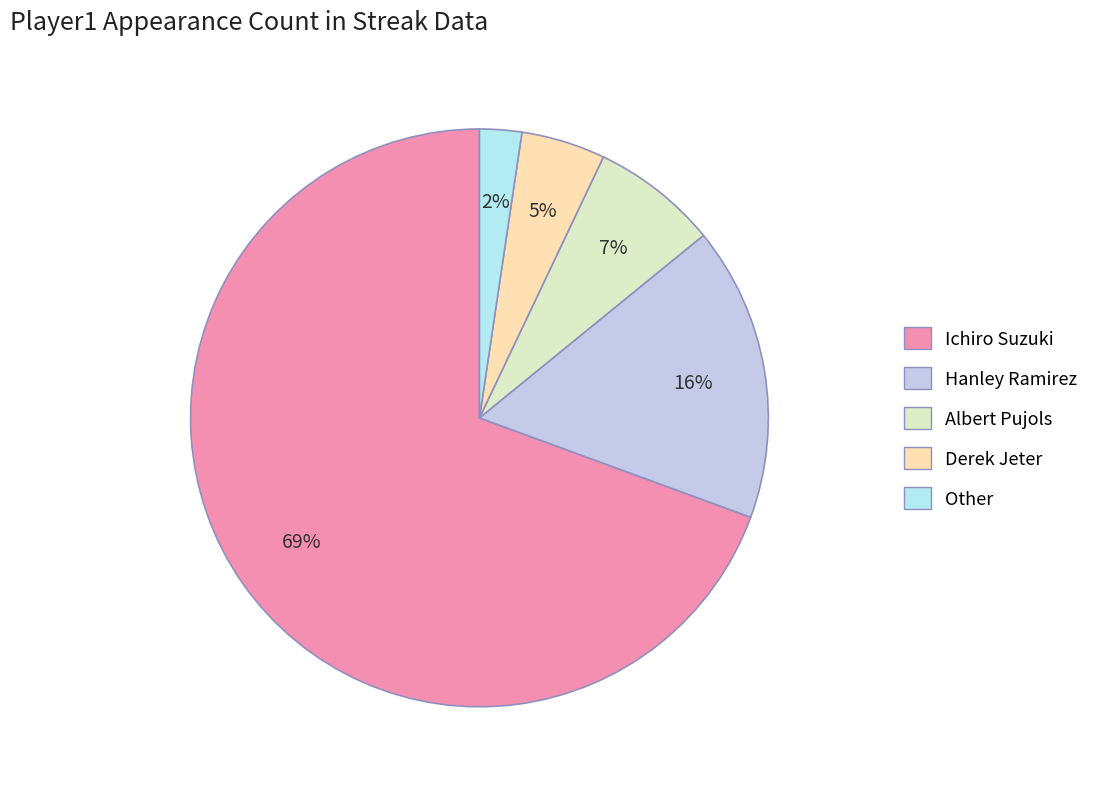

Between Other and Ichiro Suzuki, which is larger?

Ichiro Suzuki